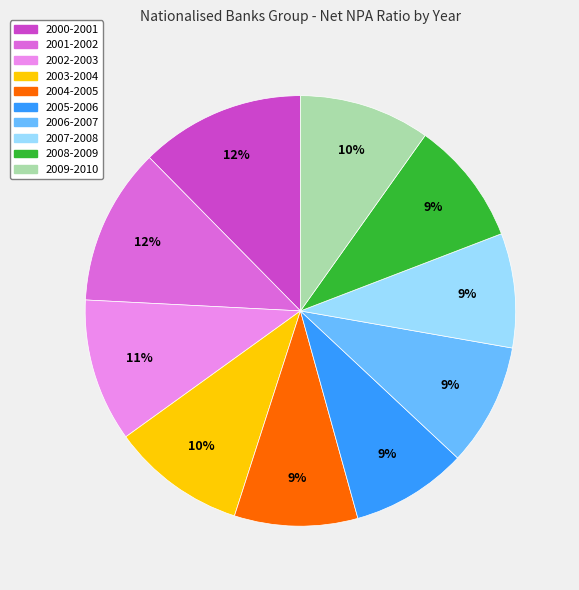

To the nearest percent, what is the average slice percentage?

10%